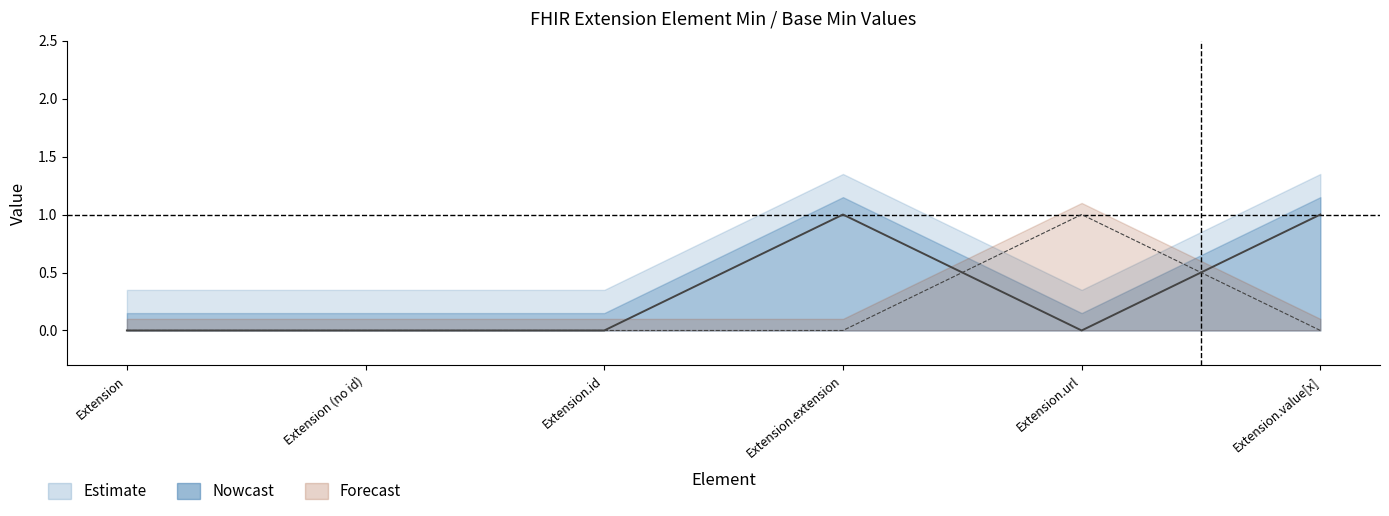

Is it true that Base Min equals 1 at Extension.value[x]?

False